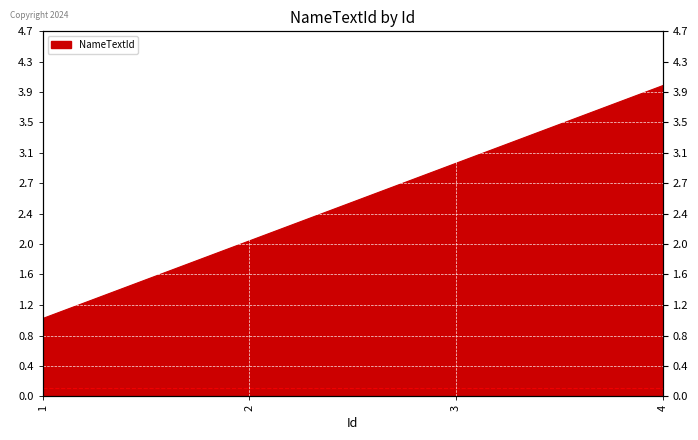

How many lines are shown in the chart?

1